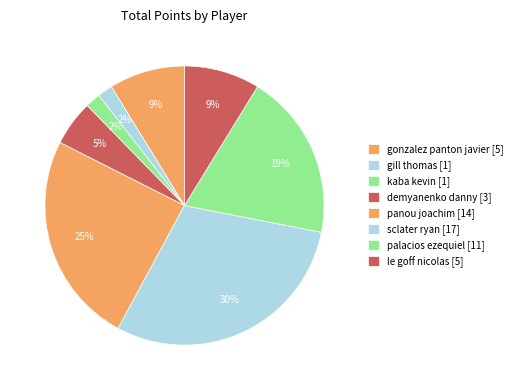

True or false: gill thomas accounts for 10% of the total.

False